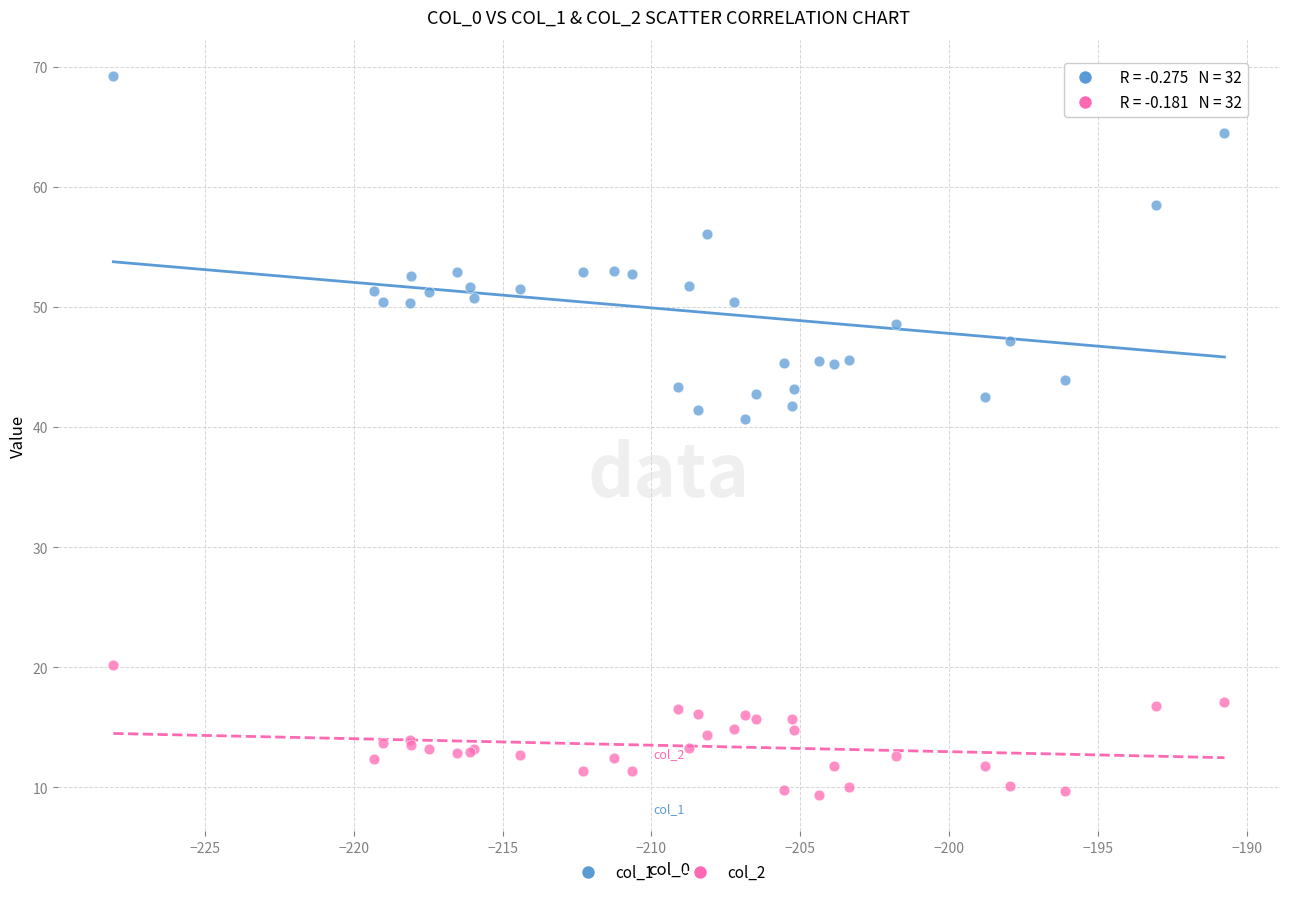

Which series has the largest Y range (max minus min)?

col_1